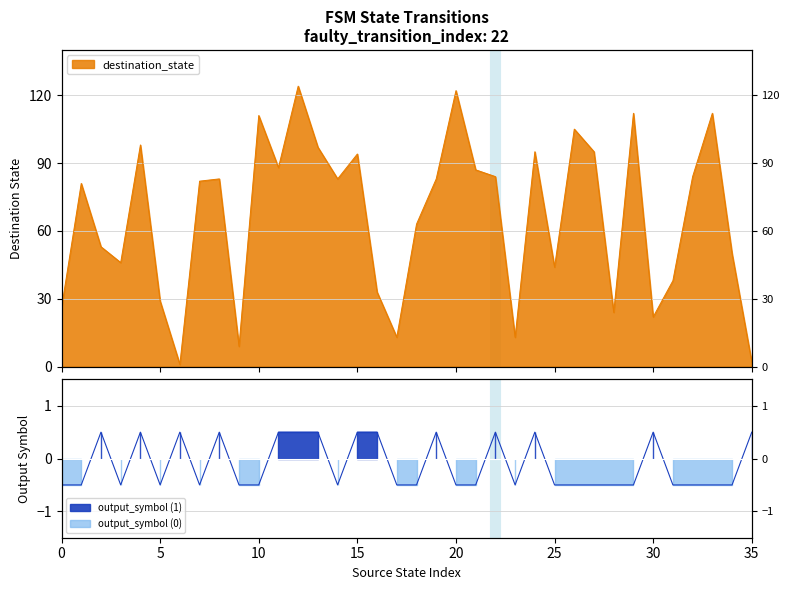

Rank the series by their maximum value, from highest to lowest.

destination_state, output_symbol